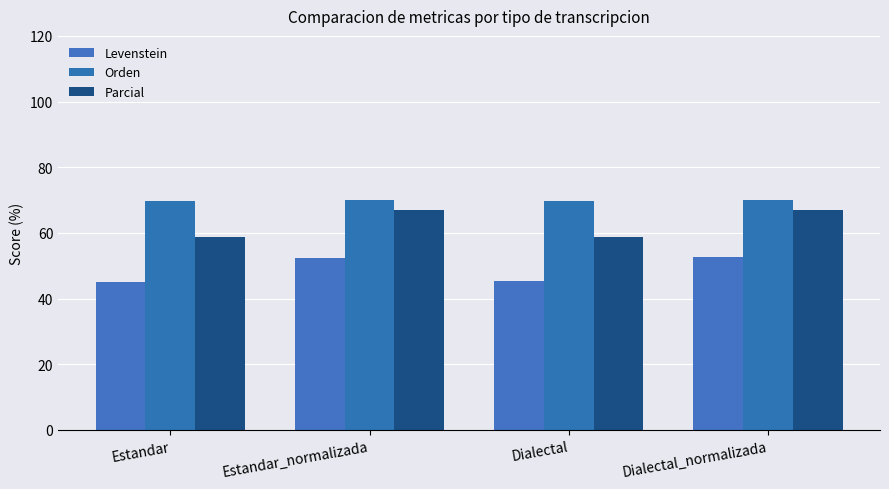

True or false: Parcial has a value of 67.0 at Estandar_normalizada.

True